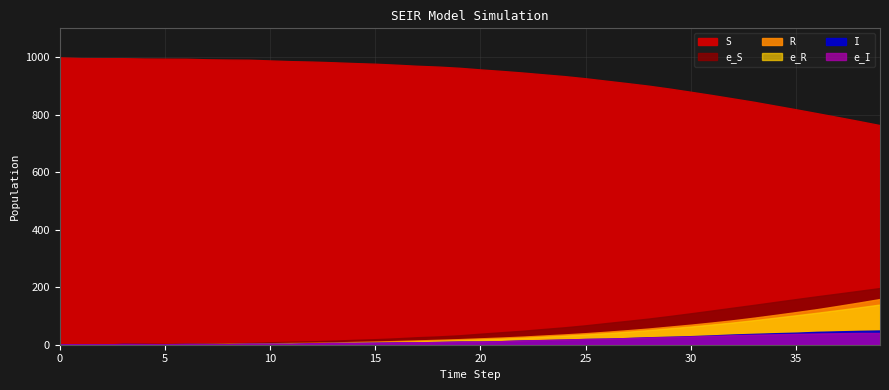

Reading right to left, what are all the values shown in this chart?

S: 763.5	777.7	791.5	805.1	818.6	831.6	844.7	856.5	868.2	879.4	890.4	900.5	909.3	917.8	926.4	933.8	940.0	946.4	952.0	957.1	962.8	966.9	969.7	973.6	976.9	979.2	982.0	984.3	985.9	988.3	990.9	991.4	992.3	994.2	994.6	995.0	996.2	996.3	996.6	999.0
I: 49.5	48.2	46.5	44.8	41.9	40.0	37.8	35.5	32.4	29.7	27.6	25.9	23.1	21.1	19.9	17.8	16.0	14.7	12.3	10.9	10.9	9.4	8.1	7.9	7.0	6.1	6.2	4.9	3.1	3.5	3.4	2.1	2.4	2.6	1.8	2.3	2.8	0.5	0.7	1.0
R: 158.9	146.7	135.0	123.6	113.4	103.5	94.0	85.0	77.2	69.7	63.0	56.3	50.5	45.1	40.1	35.9	32.0	28.2	25.0	22.2	19.4	17.0	15.0	12.8	11.0	9.6	8.0	6.8	6.0	5.1	4.3	3.6	3.0	2.4	2.0	1.4	0.6	0.5	0.3	0.0
e_S: 197.1	187.5	177.8	168.4	158.6	148.7	138.6	128.9	119.0	109.3	99.9	91.0	83.1	75.4	67.5	60.7	54.8	48.6	43.5	38.4	32.8	29.0	26.2	22.4	19.3	17.0	14.2	11.9	10.5	8.6	6.1	5.6	4.9	3.4	3.2	2.9	1.7	1.7	1.6	0.0
e_I: 40.7	40.8	40.0	39.0	37.6	36.3	34.8	33.1	30.9	28.8	26.8	25.6	23.1	21.5	20.1	18.1	16.5	15.0	12.4	11.2	11.0	9.5	8.5	8.1	7.0	6.1	6.1	5.2	3.1	3.3	3.3	2.0	2.2	2.4	1.3	1.5	1.6	0.5	0.5	0.0
e_R: 139.8	129.8	120.4	111.1	102.3	93.9	85.3	77.4	70.3	63.3	57.2	50.8	45.4	40.2	35.6	31.5	27.9	24.2	21.2	18.4	15.9	13.5	11.5	9.6	7.8	6.5	5.2	4.2	3.7	3.0	2.4	2.1	1.7	1.3	1.2	0.9	0.5	0.5	0.5	0.0